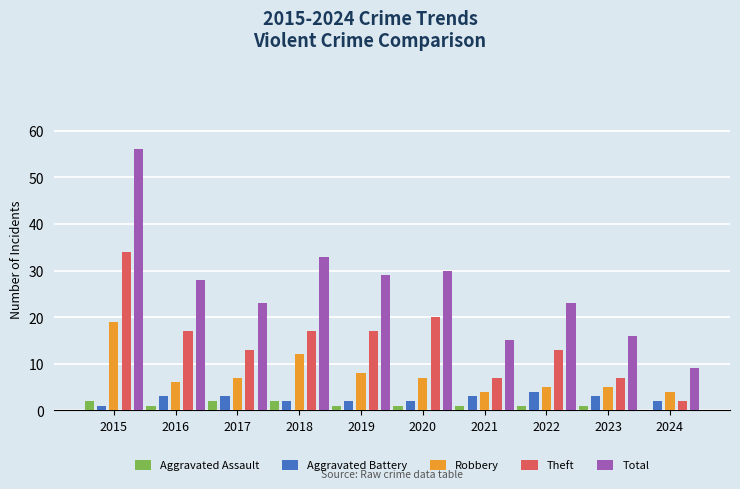

Reading left to right, what are all the values shown in this chart?

Aggravated Assault: 2	1	2	2	1	1	1	1	1	0
Aggravated Battery: 1	3	3	2	2	2	3	4	3	2
Robbery: 19	6	7	12	8	7	4	5	5	4
Theft: 34	17	13	17	17	20	7	13	7	2
Total: 56	28	23	33	29	30	15	23	16	9